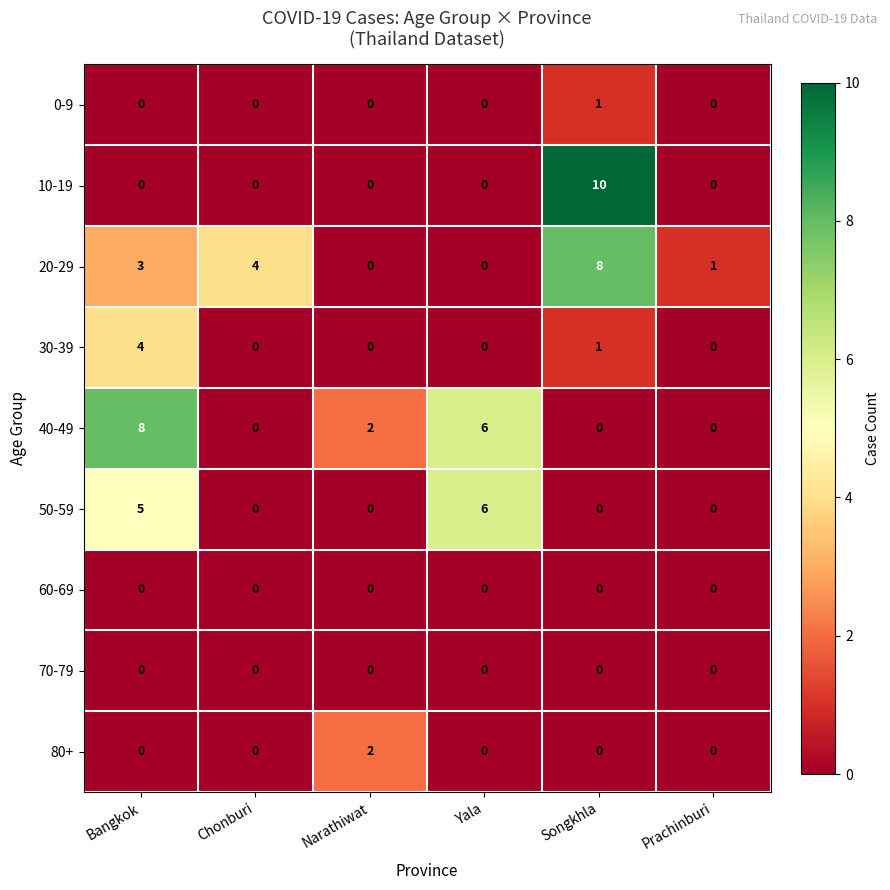

What is the sum of the 30-39 values at Chonburi and Bangkok?

4